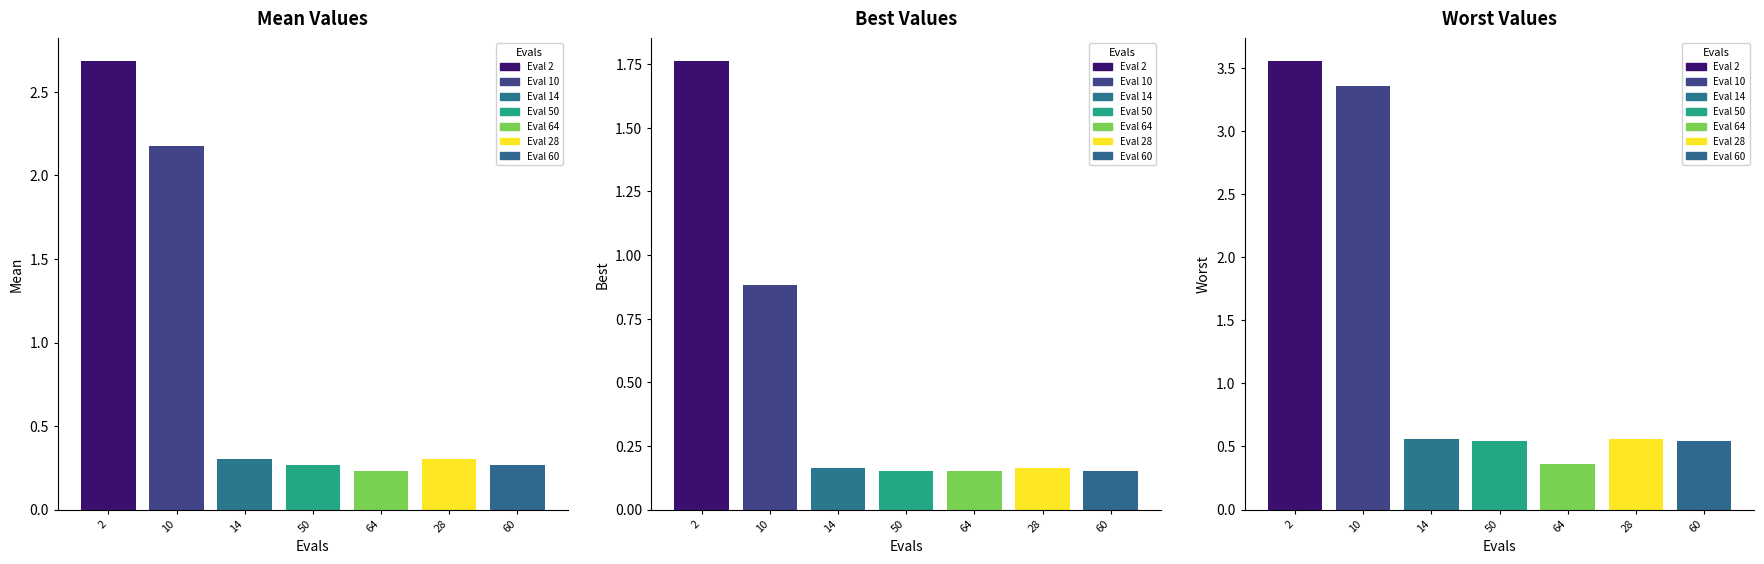

Is it true that worst equals 0.4 at 64?

True